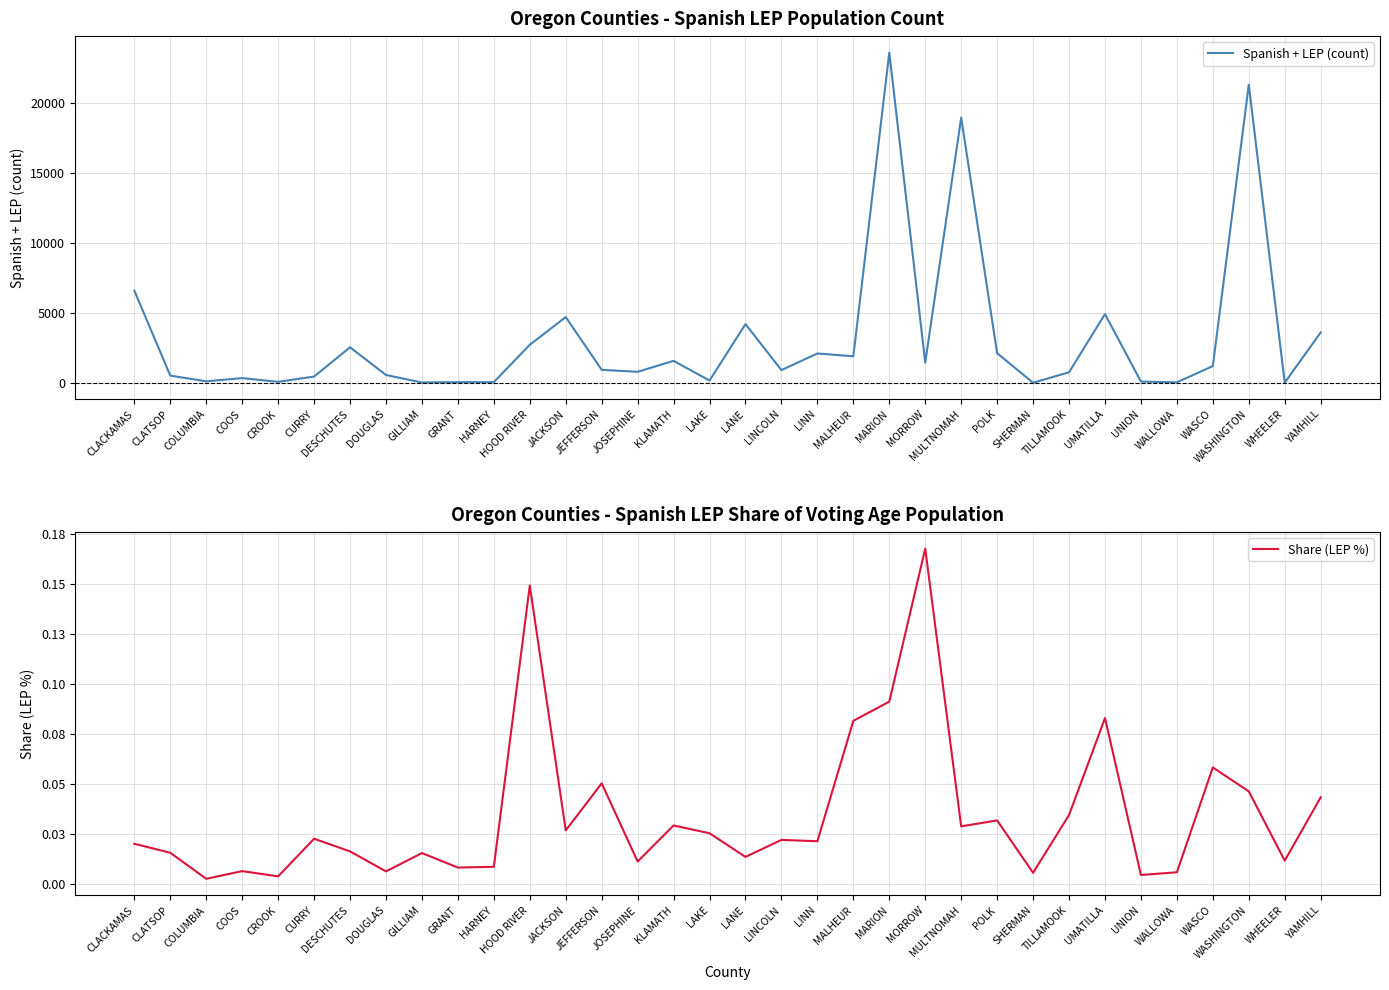

At JEFFERSON, list the series in order from largest to smallest.

Spanish + LEP (count), Share (LEP %)